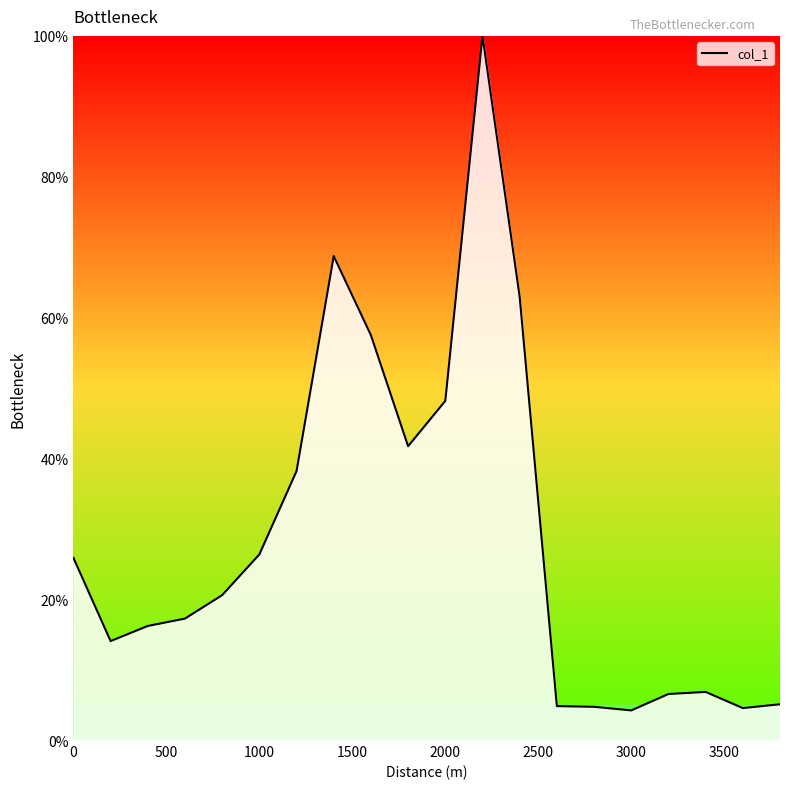

How many values exceed 20?

10